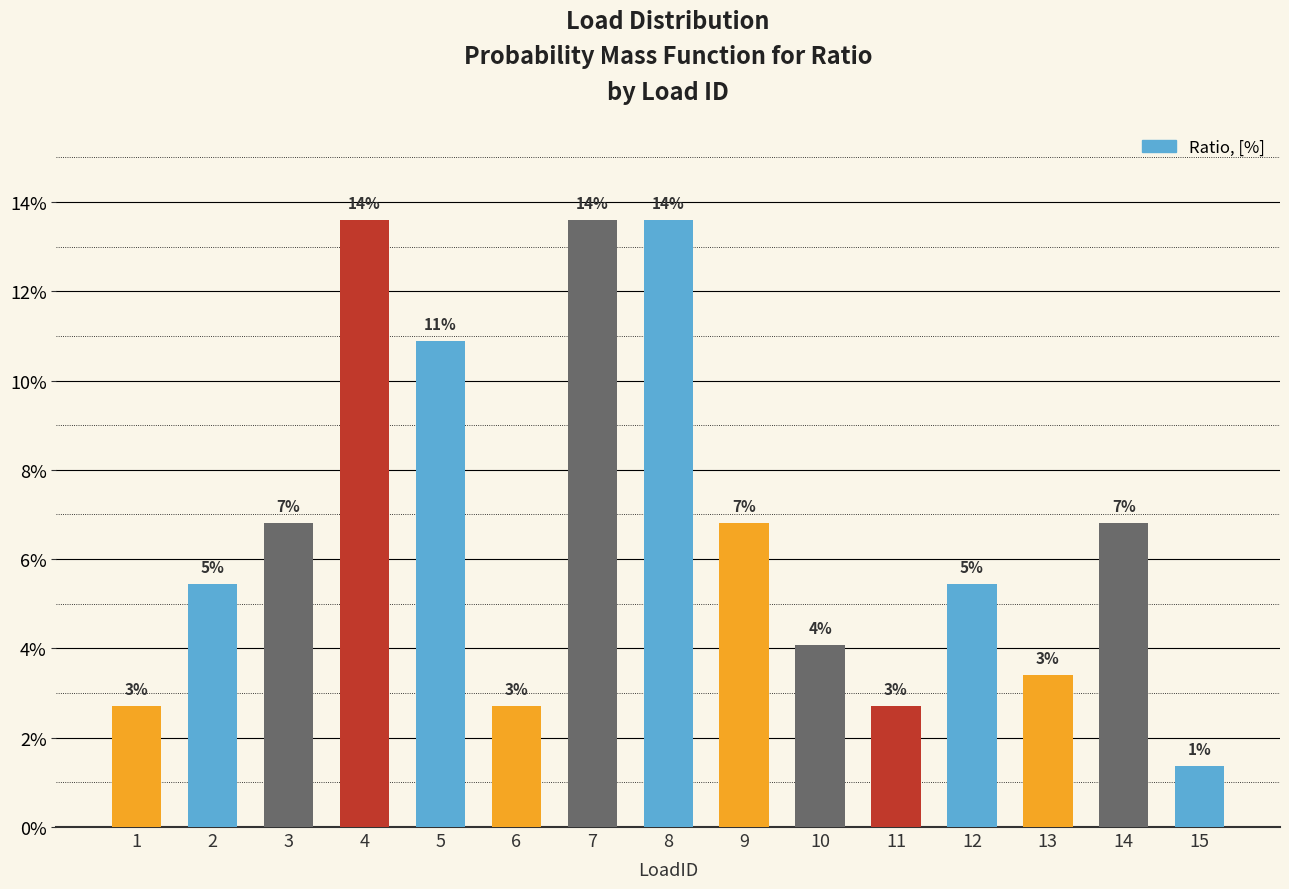

What is the value of the 3rd bar from the left?

0.1